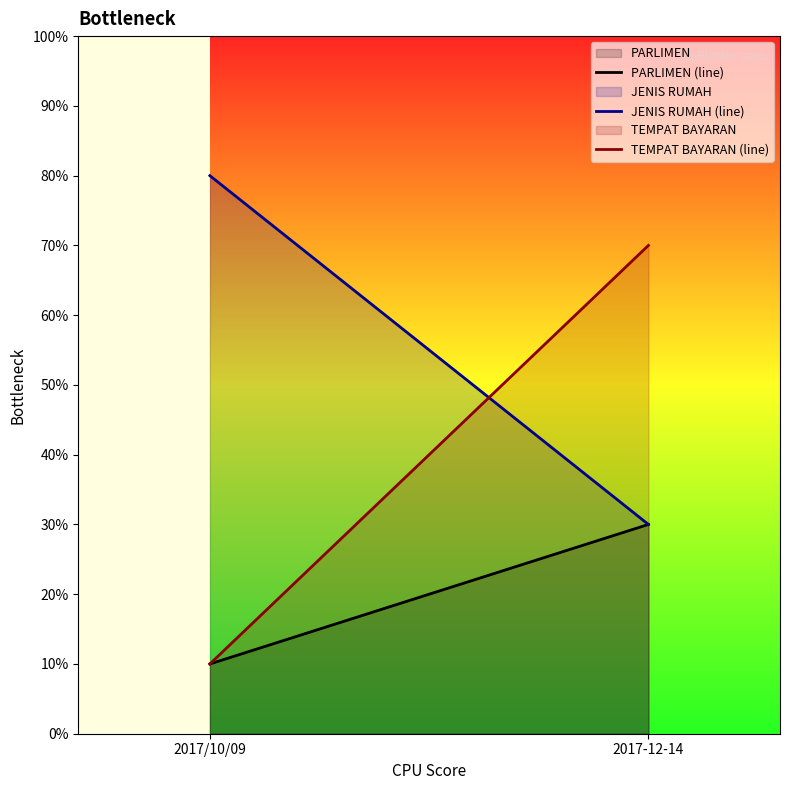

What are all the series names shown in the legend?

PARLIMEN (line), JENIS RUMAH (line), TEMPAT BAYARAN (line)